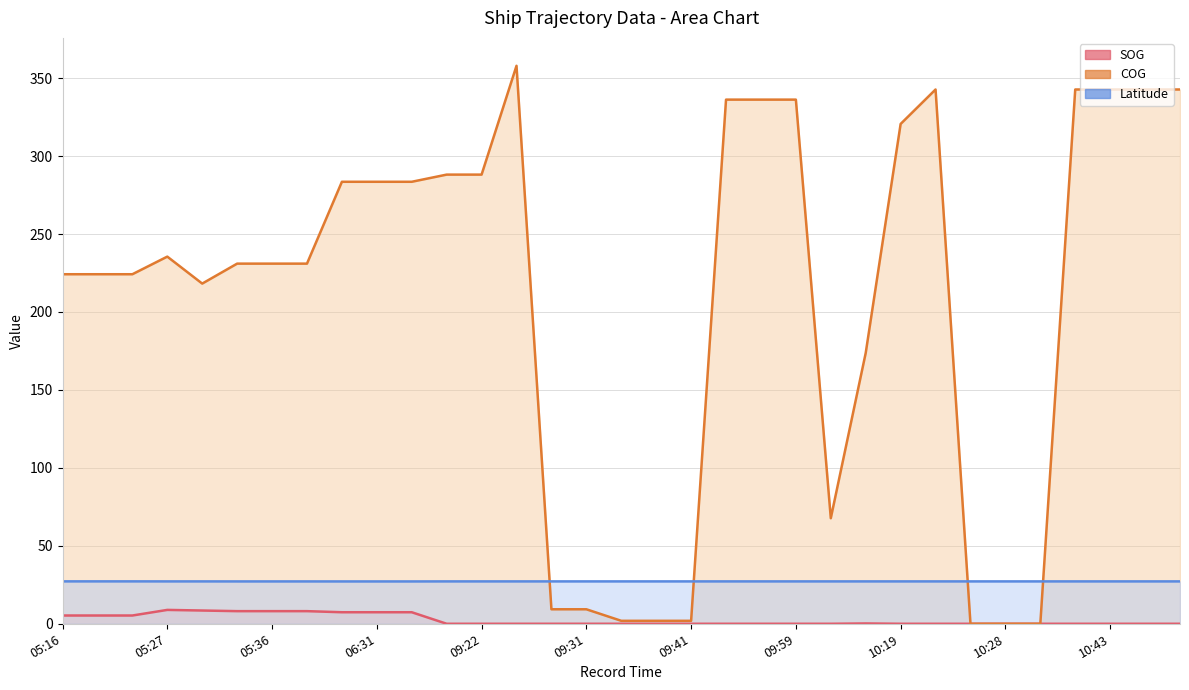

At which category is the sum across all series the highest?

09:30